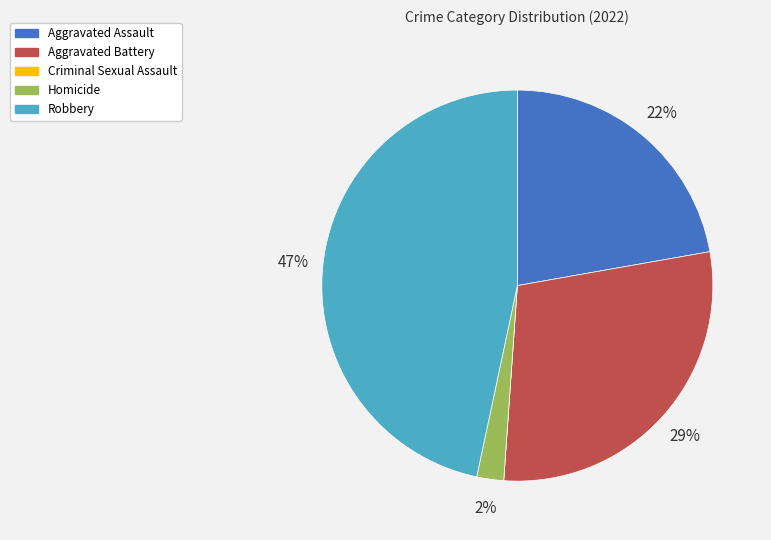

Approximately how many times larger is the value at Robbery compared to Aggravated Assault?

2.1